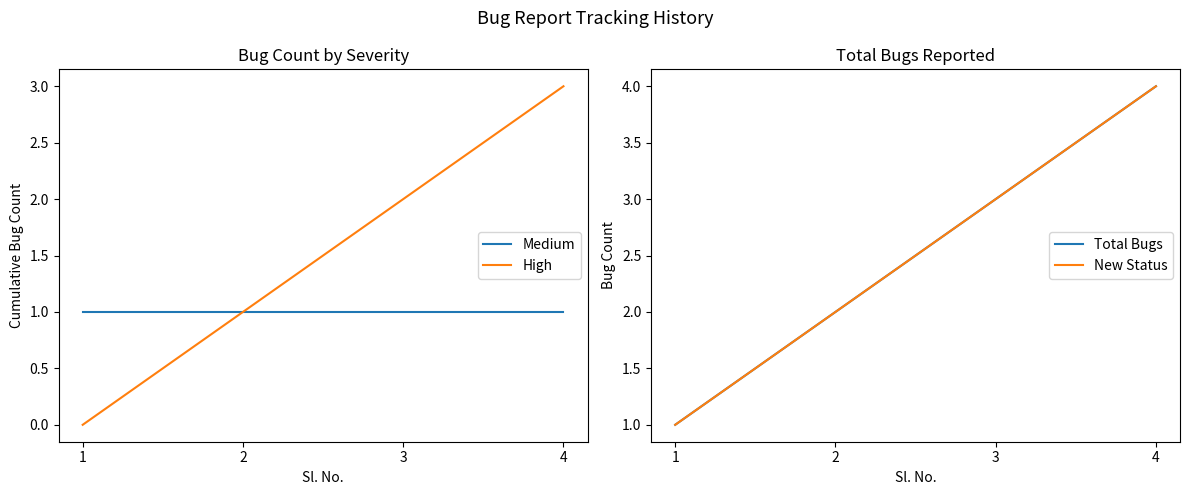

Rank the series by their maximum value, from lowest to highest.

Medium, High, Total Bugs, New Status